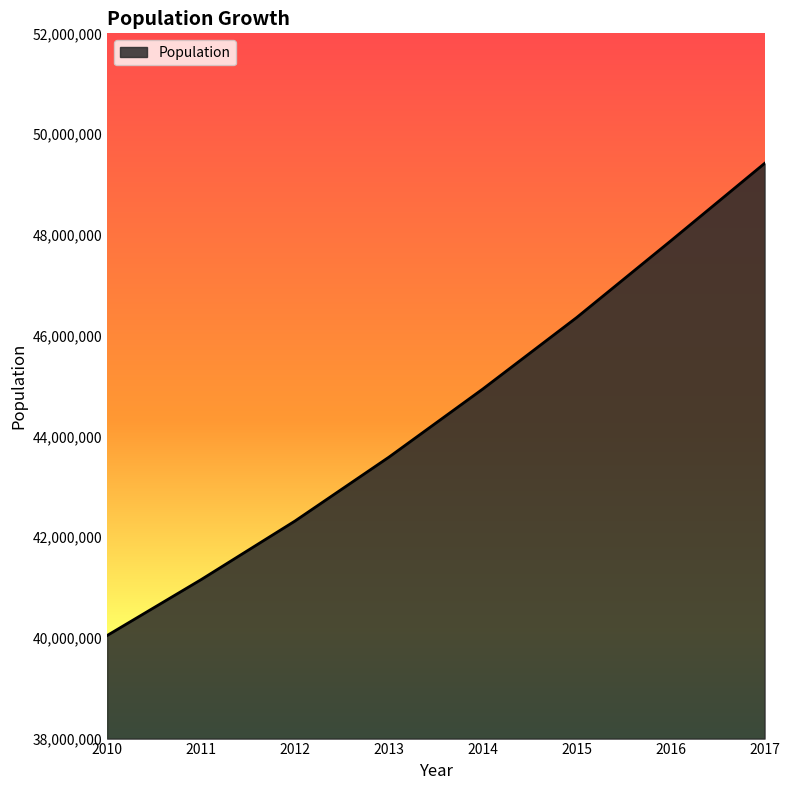

What is the approximate value at 2015?

46359326